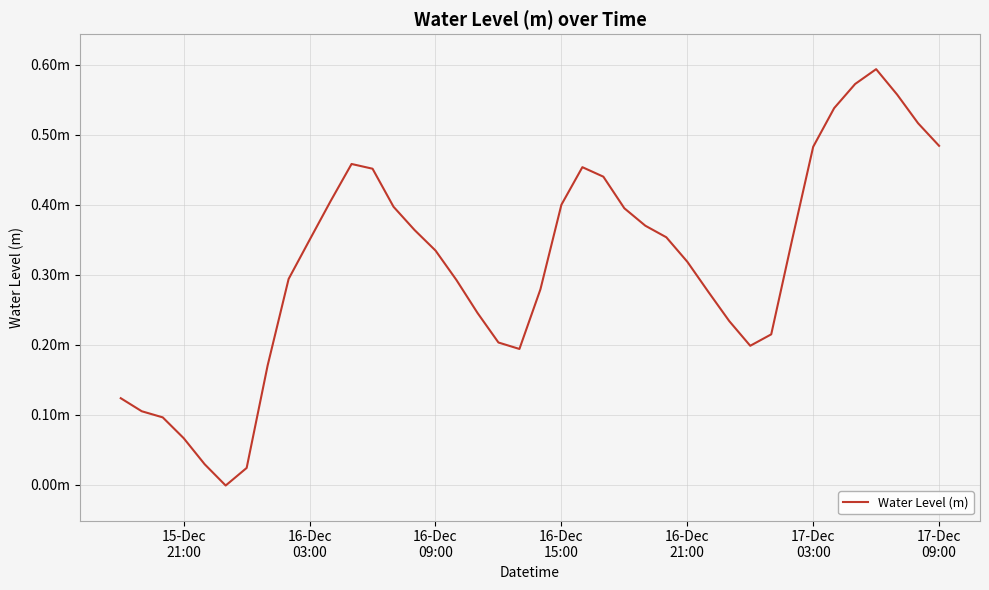

Reading left to right, list all the values displayed in this chart.

0.1	0.1	0.1	0.1	0.0	-0.0	0.0	0.2	0.3	0.3	0.4	0.5	0.5	0.4	0.4	0.3	0.3	0.2	0.2	0.2	0.3	0.4	0.5	0.4	0.4	0.4	0.4	0.3	0.3	0.2	0.2	0.2	0.4	0.5	0.5	0.6	0.6	0.6	0.5	0.5